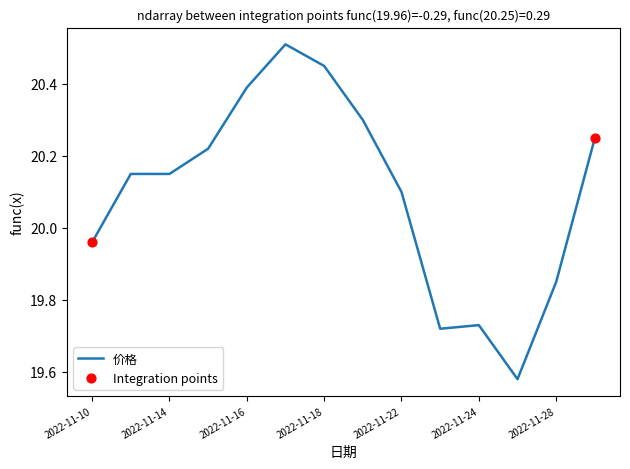

What is the greatest value displayed?

20.5